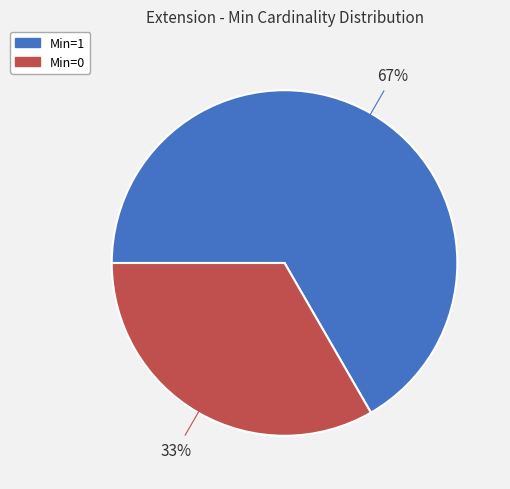

Is there a majority slice in this chart?

Yes